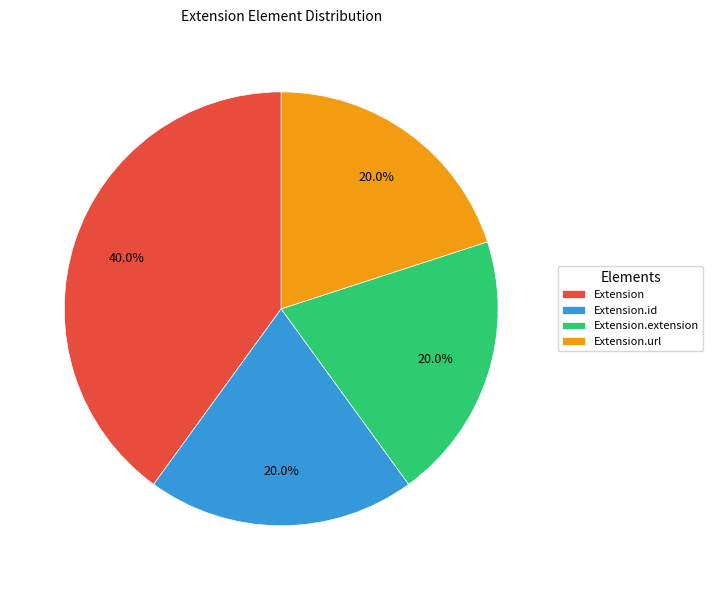

Is the sum of Extension and Extension.extension greater than half?

Yes